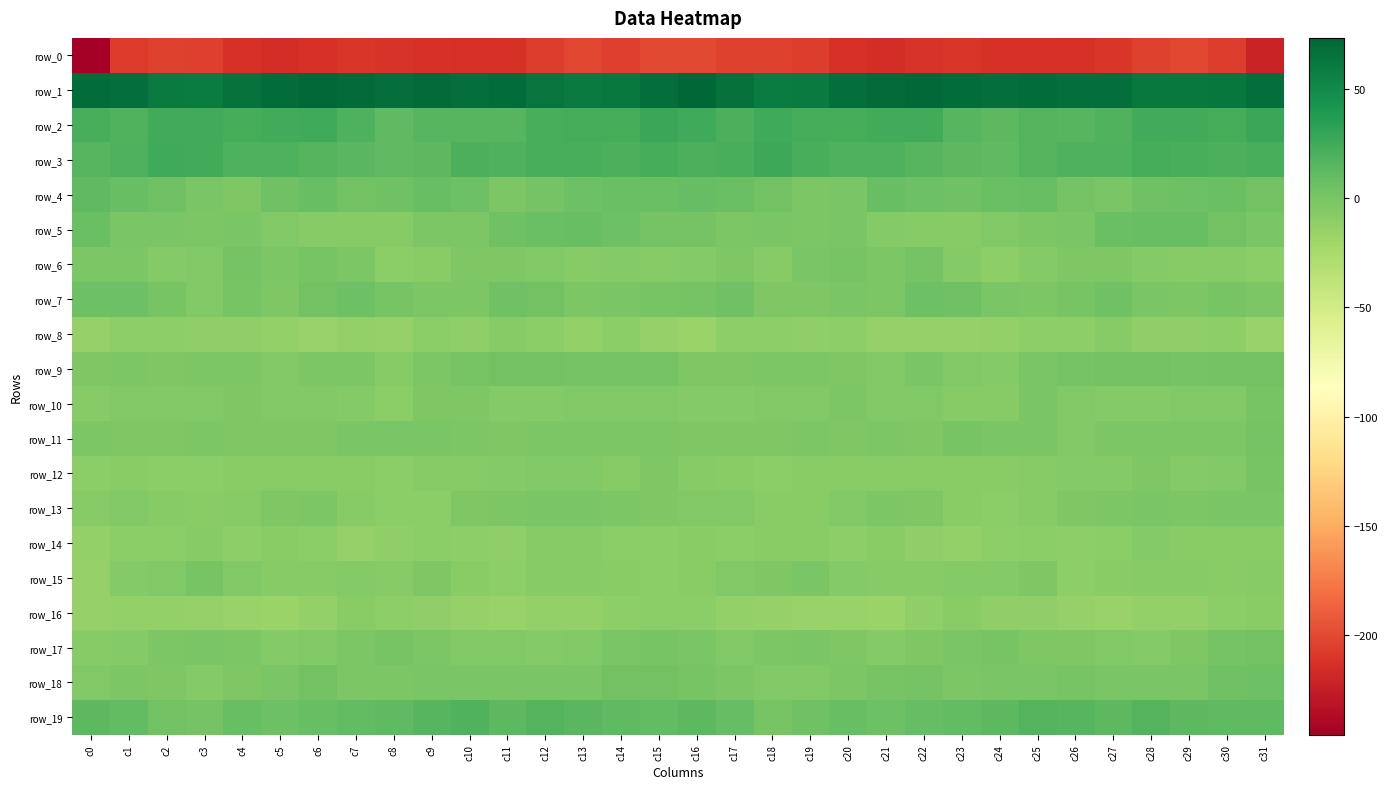

Reading left to right, extract all data points from this chart.

row_0: c0=-245.7	c1=-207.1	c2=-203.5	c3=-204.8	c4=-212.1	c5=-215.0	c6=-212.9	c7=-210.5	c8=-211.9	c9=-213.1	c10=-213.5	c11=-212.2	c12=-205.8	c13=-201.2	c14=-205.0	c15=-200.7	c16=-200.2	c17=-203.6	c18=-203.8	c19=-206.9	c20=-214.1	c21=-214.6	c22=-211.9	c23=-210.6	c24=-212.7	c25=-213.1	c26=-213.5	c27=-210.0	c28=-203.7	c29=-201.8	c30=-205.9	c31=-221.6
row_1: c0=69.5	c1=67.7	c2=60.9	c3=58.7	c4=64.8	c5=69.6	c6=71.0	c7=70.9	c8=67.5	c9=70.1	c10=67.7	c11=69.1	c12=63.9	c13=60.6	c14=61.7	c15=68.4	c16=73.4	c17=66.0	c18=58.6	c19=60.8	c20=67.2	c21=70.3	c22=71.4	c23=69.1	c24=68.3	c25=69.4	c26=68.0	c27=68.2	c28=61.6	c29=61.2	c30=62.4	c31=68.4
row_2: c0=22.3	c1=18.4	c2=23.9	c3=24.2	c4=22.4	c5=23.7	c6=25.4	c7=19.6	c8=11.8	c9=15.7	c10=16.0	c11=15.8	c12=22.3	c13=23.5	c14=23.0	c15=27.4	c16=25.1	c17=20.0	c18=25.6	c19=22.9	c20=22.7	c21=24.6	c22=24.4	c23=15.6	c24=12.8	c25=16.6	c26=15.3	c27=17.8	c28=23.6	c29=23.6	c30=22.9	c31=28.1
row_3: c0=15.5	c1=19.6	c2=25.0	c3=24.6	c4=19.7	c5=19.0	c6=17.2	c7=14.0	c8=11.5	c9=13.6	c10=20.1	c11=18.7	c12=21.8	c13=21.9	c14=20.6	c15=22.8	c16=20.7	c17=21.6	c18=26.6	c19=22.0	c20=19.3	c21=18.8	c22=15.6	c23=13.3	c24=11.5	c25=16.8	c26=19.6	c27=19.3	c28=22.6	c29=21.2	c30=20.4	c31=21.7
row_4: c0=11.6	c1=8.1	c2=4.8	c3=-0.9	c4=-2.8	c5=4.5	c6=8.2	c7=3.6	c8=4.9	c9=7.6	c10=5.5	c11=-1.6	c12=1.8	c13=5.1	c14=6.4	c15=7.2	c16=8.7	c17=7.0	c18=3.0	c19=-2.4	c20=-0.9	c21=7.9	c22=5.9	c23=3.7	c24=6.3	c25=7.5	c26=2.3	c27=-1.2	c28=3.8	c29=5.2	c30=6.3	c31=2.6
row_5: c0=6.3	c1=-0.4	c2=-1.3	c3=-2.2	c4=-1.3	c5=-4.1	c6=-7.2	c7=-6.4	c8=-7.4	c9=-2.0	c10=-2.1	c11=4.0	c12=7.3	c13=8.2	c14=5.3	c15=2.4	c16=1.7	c17=-1.9	c18=-1.0	c19=-2.3	c20=-1.0	c21=-6.0	c22=-6.5	c23=-7.5	c24=-4.9	c25=-2.4	c26=-0.7	c27=6.3	c28=7.9	c29=7.8	c30=2.8	c31=-0.4
row_6: c0=-2.5	c1=-1.9	c2=-6.3	c3=-4.6	c4=1.6	c5=-2.4	c6=0.7	c7=-1.5	c8=-10.1	c9=-8.1	c10=-3.8	c11=-3.4	c12=-4.9	c13=-7.6	c14=-6.2	c15=-7.2	c16=-5.1	c17=-3.6	c18=-7.1	c19=-1.3	c20=0.6	c21=-2.1	c22=1.6	c23=-5.2	c24=-10.2	c25=-6.3	c26=-3.1	c27=-3.6	c28=-6.2	c29=-7.3	c30=-6.4	c31=-9.7
row_7: c0=5.8	c1=6.0	c2=0.0	c3=-4.5	c4=0.0	c5=-3.2	c6=3.0	c7=5.7	c8=0.7	c9=-1.6	c10=-1.9	c11=4.0	c12=2.5	c13=-2.4	c14=-0.2	c15=0.6	c16=2.0	c17=4.3	c18=-3.4	c19=-2.6	c20=-0.4	c21=-2.3	c22=5.4	c23=4.2	c24=-0.3	c25=-2.5	c26=0.5	c27=4.8	c28=-0.1	c29=-2.5	c30=1.1	c31=-1.5
row_8: c0=-14.3	c1=-10.6	c2=-10.5	c3=-11.8	c4=-11.5	c5=-13.4	c6=-15.5	c7=-13.4	c8=-14.7	c9=-10.1	c10=-12.2	c11=-7.4	c12=-9.4	c13=-13.2	c14=-9.9	c15=-14.1	c16=-16.5	c17=-10.6	c18=-11.3	c19=-12.2	c20=-11.2	c21=-15.0	c22=-14.3	c23=-13.9	c24=-12.6	c25=-11.1	c26=-10.8	c27=-6.5	c28=-12.1	c29=-11.9	c30=-10.1	c31=-15.1
row_9: c0=-3.8	c1=-2.1	c2=-2.7	c3=-1.4	c4=-2.5	c5=-4.1	c6=-2.0	c7=-2.2	c8=-6.7	c9=-1.4	c10=0.9	c11=2.4	c12=3.1	c13=2.0	c14=2.2	c15=1.9	c16=-3.2	c17=-2.6	c18=-2.4	c19=-1.9	c20=-2.7	c21=-4.0	c22=-0.8	c23=-4.5	c24=-5.1	c25=-0.1	c26=1.7	c27=2.8	c28=2.9	c29=1.8	c30=3.1	c31=3.4
row_10: c0=-6.8	c1=-4.9	c2=-4.9	c3=-4.3	c4=-3.5	c5=-3.9	c6=-4.0	c7=-5.9	c8=-9.1	c9=-2.9	c10=-2.9	c11=-6.2	c12=-5.6	c13=-4.9	c14=-4.4	c15=-4.5	c16=-5.1	c17=-5.5	c18=-4.5	c19=-4.6	c20=-2.6	c21=-4.6	c22=-4.1	c23=-7.6	c24=-7.2	c25=-1.3	c26=-4.8	c27=-6.1	c28=-5.3	c29=-4.7	c30=-3.9	c31=0.3
row_11: c0=-2.4	c1=-2.7	c2=-3.6	c3=-1.9	c4=-2.8	c5=-2.6	c6=-3.2	c7=-0.2	c8=-1.3	c9=-0.3	c10=-2.6	c11=-3.7	c12=-1.8	c13=-2.0	c14=-2.2	c15=-2.3	c16=-3.0	c17=-3.4	c18=-3.0	c19=-1.7	c20=-3.1	c21=-2.5	c22=-2.7	c23=0.2	c24=-1.1	c25=-0.2	c26=-4.3	c27=-2.1	c28=-1.7	c29=-2.1	c30=-1.8	c31=1.8
row_12: c0=-8.8	c1=-8.8	c2=-9.2	c3=-9.2	c4=-8.6	c5=-8.5	c6=-8.0	c7=-8.3	c8=-9.0	c9=-6.9	c10=-6.7	c11=-6.1	c12=-4.4	c13=-4.2	c14=-6.5	c15=-3.5	c16=-6.5	c17=-8.5	c18=-9.7	c19=-8.6	c20=-8.7	c21=-7.8	c22=-8.5	c23=-8.7	c24=-7.7	c25=-7.2	c26=-6.2	c27=-5.9	c28=-3.0	c29=-5.9	c30=-4.5	c31=-0.0
row_13: c0=-7.2	c1=-4.9	c2=-6.9	c3=-7.9	c4=-6.7	c5=-3.0	c6=-1.6	c7=-7.1	c8=-9.7	c9=-9.2	c10=-3.8	c11=-2.4	c12=-0.9	c13=-1.1	c14=-1.5	c15=-2.8	c16=-4.2	c17=-5.0	c18=-7.9	c19=-7.9	c20=-4.8	c21=-2.1	c22=-3.4	c23=-8.6	c24=-9.5	c25=-7.3	c26=-2.7	c27=-2.1	c28=-0.4	c29=-1.8	c30=-0.5	c31=-0.8
row_14: c0=-13.8	c1=-10.0	c2=-8.9	c3=-6.5	c4=-10.4	c5=-8.5	c6=-9.7	c7=-14.3	c8=-11.3	c9=-9.8	c10=-10.4	c11=-11.3	c12=-6.6	c13=-6.6	c14=-9.0	c15=-9.5	c16=-8.7	c17=-8.9	c18=-8.0	c19=-7.6	c20=-10.6	c21=-7.7	c22=-12.2	c23=-13.5	c24=-10.1	c25=-9.9	c26=-11.2	c27=-9.8	c28=-5.8	c29=-8.1	c30=-8.5	c31=-7.6
row_15: c0=-14.5	c1=-5.8	c2=-4.0	c3=0.0	c4=-4.8	c5=-6.7	c6=-7.1	c7=-5.6	c8=-7.0	c9=-3.7	c10=-7.7	c11=-10.2	c12=-6.8	c13=-6.9	c14=-8.7	c15=-9.2	c16=-7.6	c17=-4.2	c18=-2.8	c19=-0.7	c20=-6.2	c21=-6.9	c22=-6.8	c23=-5.8	c24=-6.3	c25=-3.4	c26=-10.6	c27=-8.3	c28=-6.9	c29=-7.4	c30=-8.7	c31=-6.4
row_16: c0=-14.4	c1=-13.8	c2=-13.3	c3=-14.8	c4=-15.3	c5=-16.8	c6=-13.7	c7=-8.3	c8=-11.2	c9=-11.8	c10=-13.9	c11=-15.7	c12=-13.6	c13=-12.8	c14=-11.3	c15=-9.4	c16=-9.6	c17=-12.8	c18=-14.0	c19=-15.1	c20=-15.7	c21=-16.4	c22=-11.6	c23=-8.4	c24=-12.1	c25=-11.5	c26=-14.9	c27=-15.5	c28=-13.1	c29=-12.6	c30=-9.8	c31=-8.6
row_17: c0=-6.4	c1=-5.3	c2=-2.5	c3=-1.2	c4=-1.5	c5=-5.5	c6=-4.0	c7=-2.1	c8=0.9	c9=-1.4	c10=-4.8	c11=-4.0	c12=-5.8	c13=-4.2	c14=-0.1	c15=0.9	c16=-1.1	c17=-4.0	c18=-1.7	c19=-0.9	c20=-2.7	c21=-5.9	c22=-3.3	c23=-0.9	c24=1.1	c25=-3.4	c26=-3.8	c27=-5.0	c28=-5.5	c29=-3.0	c30=1.7	c31=2.9
row_18: c0=-4.4	c1=-2.4	c2=-3.1	c3=-5.3	c4=-3.4	c5=-0.8	c6=2.7	c7=-1.4	c8=-1.4	c9=-0.7	c10=-0.4	c11=-0.3	c12=-0.5	c13=-0.9	c14=2.4	c15=2.9	c16=0.3	c17=-2.1	c18=-4.2	c19=-5.1	c20=-2.2	c21=0.4	c22=2.1	c23=-2.4	c24=-0.3	c25=-1.0	c26=0.2	c27=-0.5	c28=-0.5	c29=-0.2	c30=3.8	c31=5.0
row_19: c0=13.3	c1=11.1	c2=2.9	c3=1.6	c4=8.1	c5=6.0	c6=7.5	c7=10.2	c8=11.6	c9=15.4	c10=17.3	c11=13.1	c12=16.1	c13=14.4	c14=12.0	c15=10.3	c16=12.6	c17=8.7	c18=0.6	c19=4.1	c20=8.4	c21=5.4	c22=9.3	c23=10.2	c24=13.2	c25=17.0	c26=15.7	c27=13.5	c28=16.9	c29=12.7	c30=12.0	c31=11.3